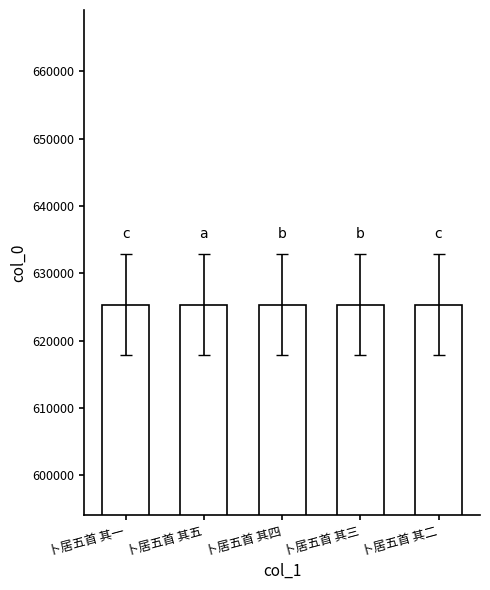

What is the maximum value shown in the chart?

625351